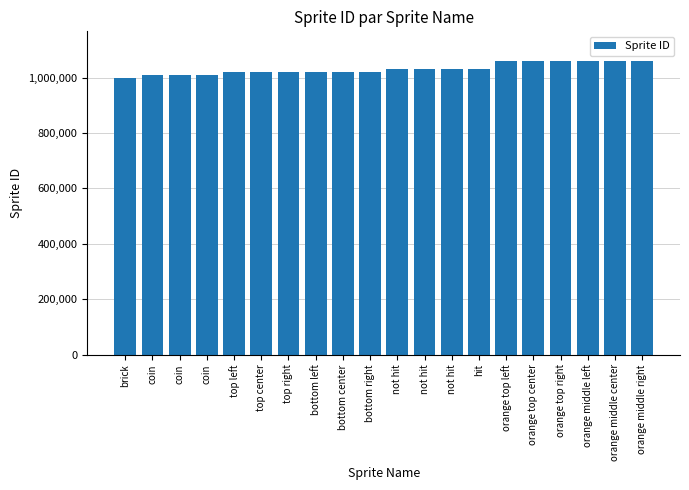

Reading left to right, extract all data points from this chart.

brick=1000001	coin=1010001	coin=1010002	coin=1010003	top left=1020110	top center=1020120	top right=1020130	bottom left=1020210	bottom center=1020220	bottom right=1020230	not hit=1030001	not hit=1030002	not hit=1030003	hit=1031001	orange top left=1061110	orange top center=1061120	orange top right=1061130	orange middle left=1061210	orange middle center=1061220	orange middle right=1061230